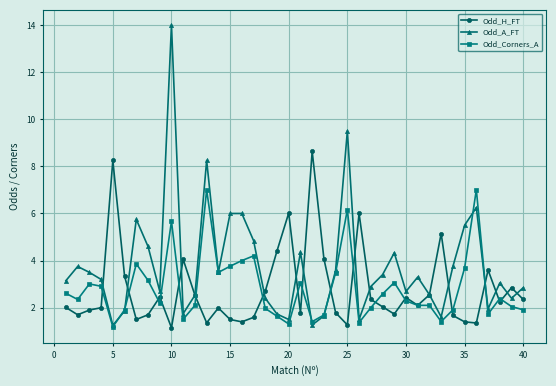

Count the number of data series in this chart.

3